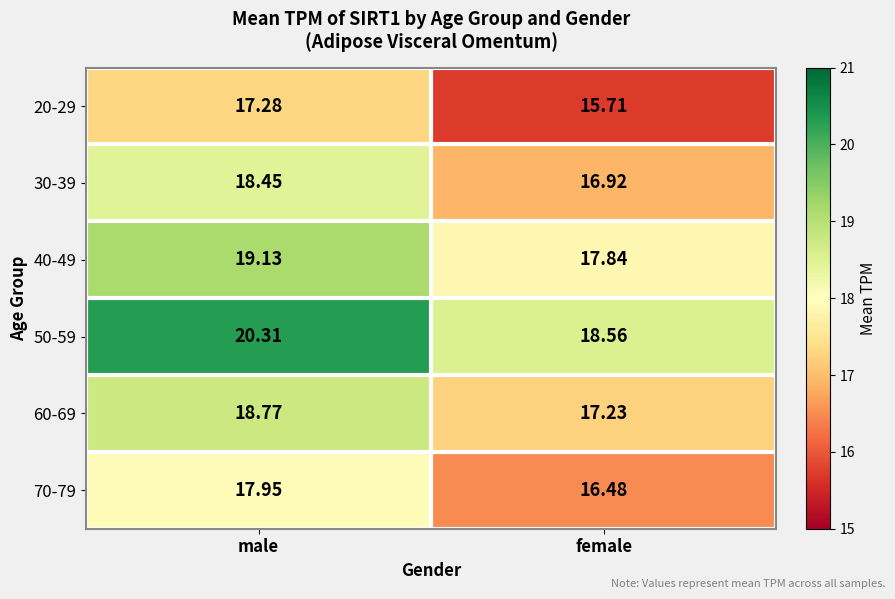

At which category is the sum across all series the highest?

male